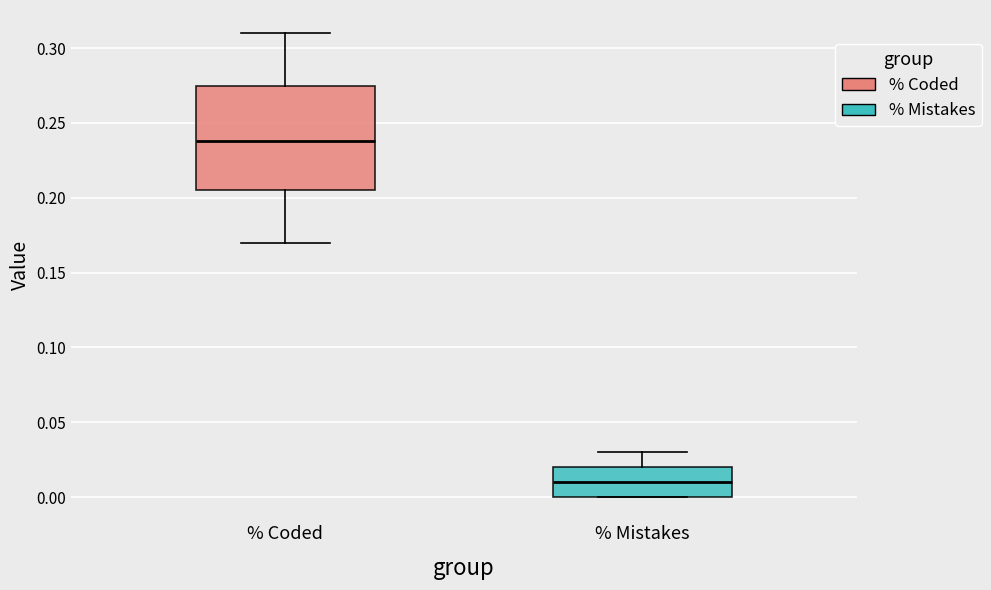

Which box is the tallest, from its lower edge to its upper edge?

% Coded